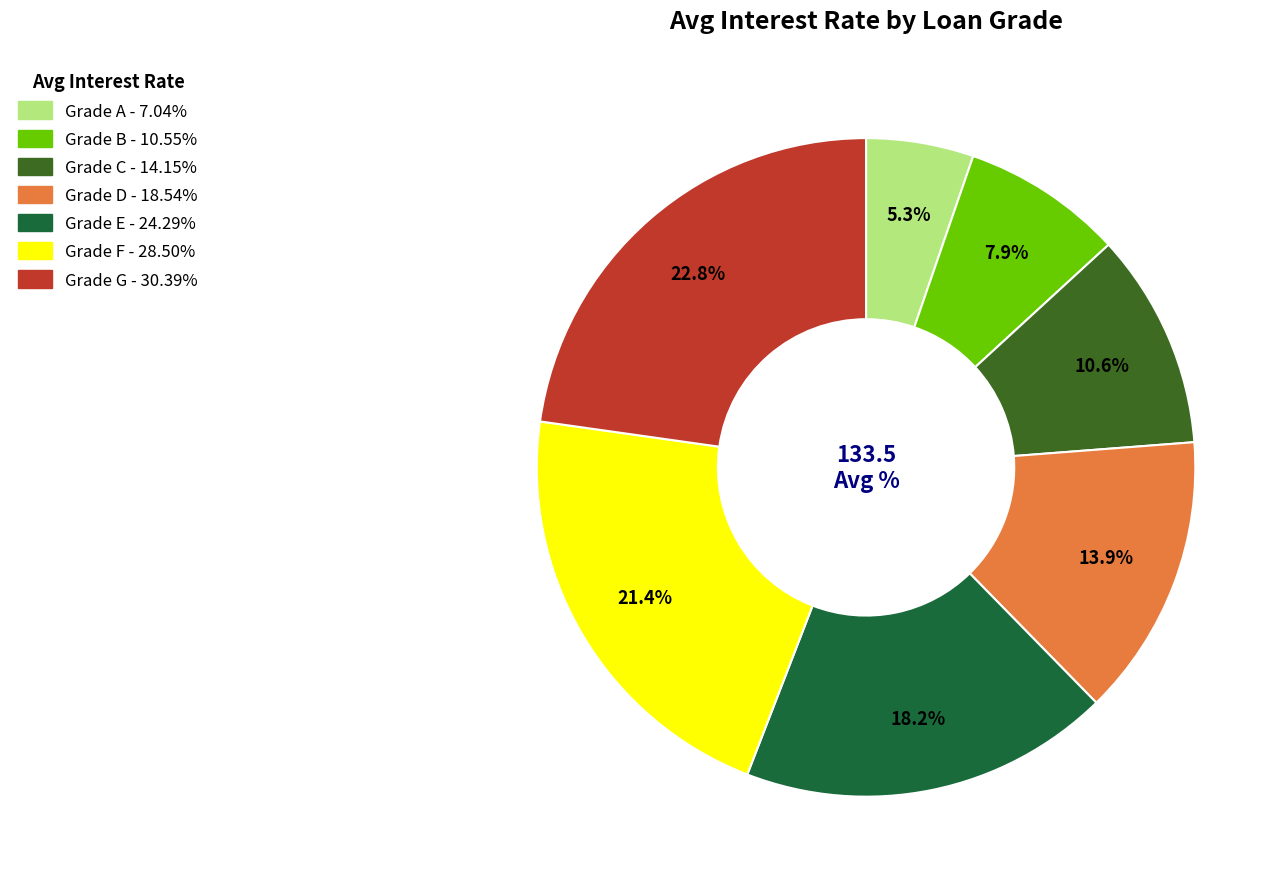

Is there any slice that represents more than half of the pie?

No